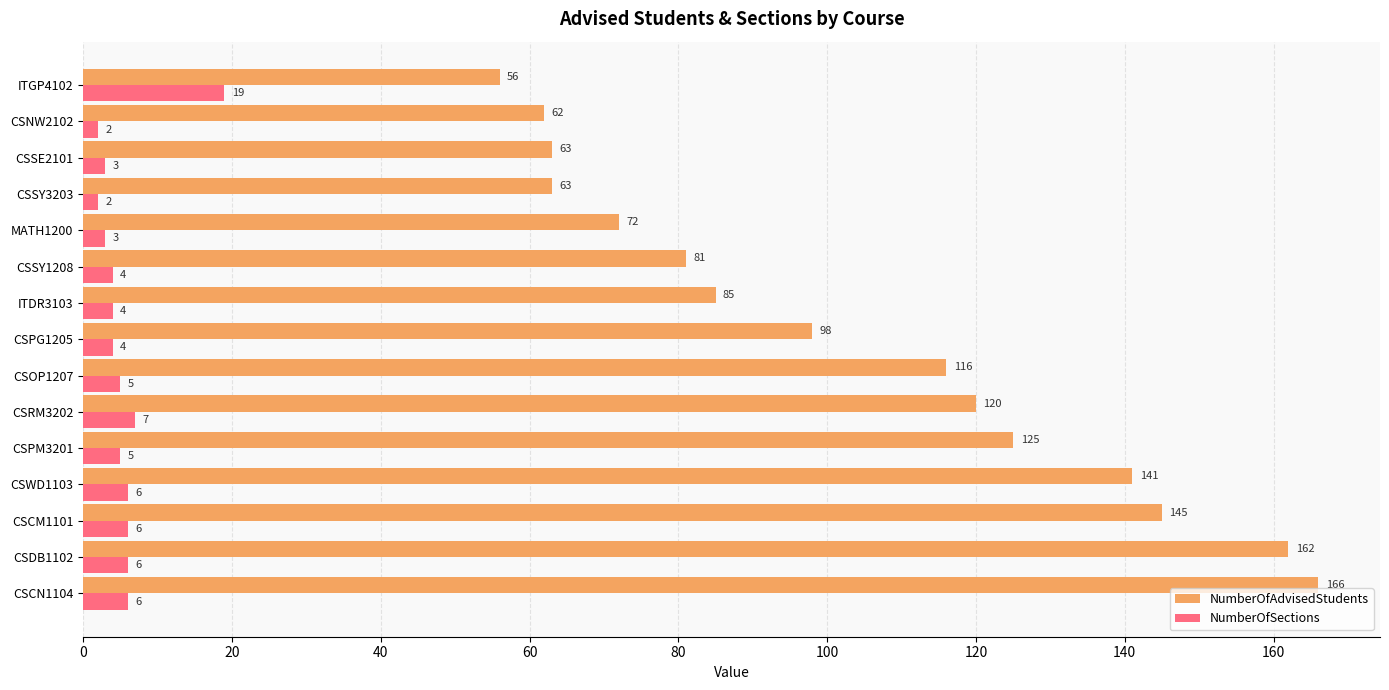

At which label is NumberOfSections closest to 10?

CSRM3202